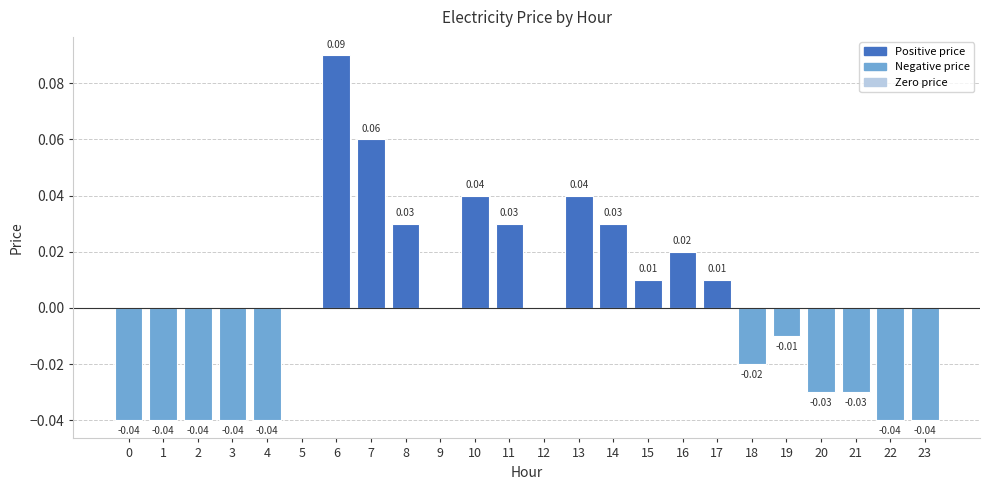

Between 2 and 5, which is larger?

5